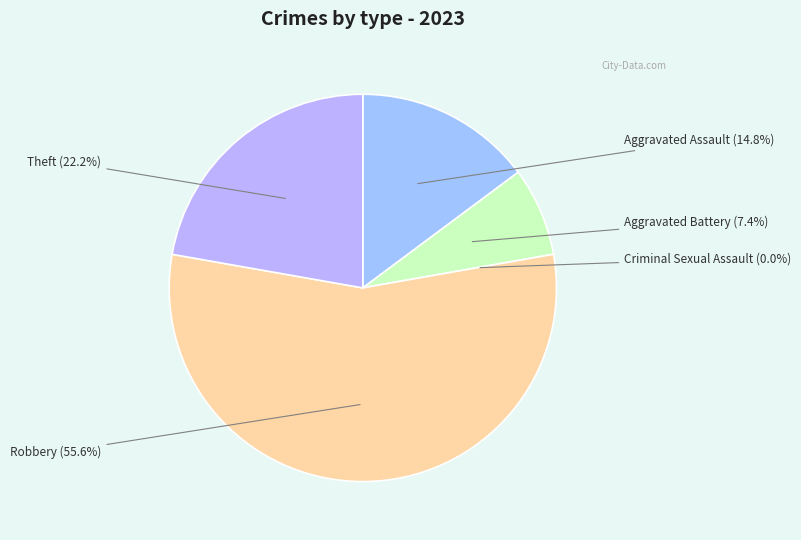

Combined, do Aggravated Assault and Aggravated Battery account for over 50%?

No